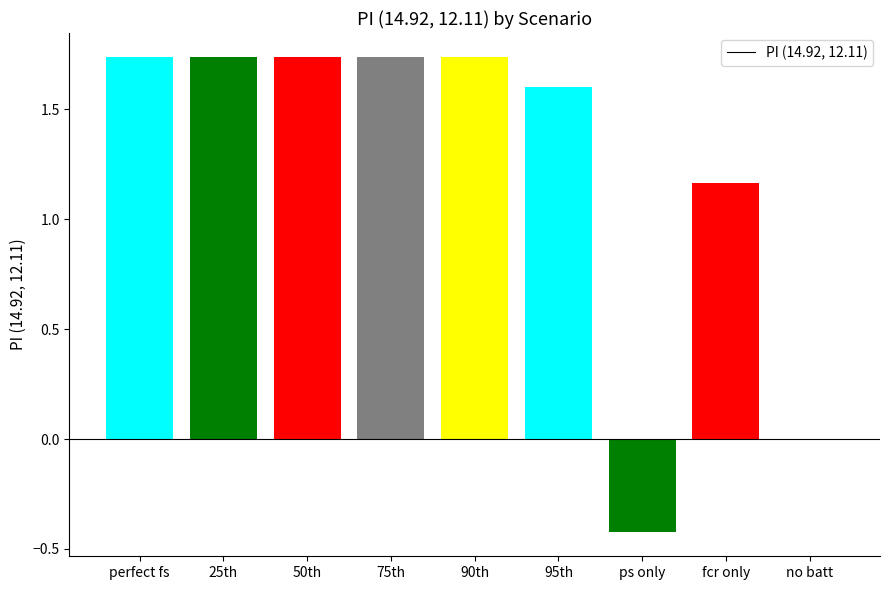

Where does the data first go above 1?

perfect fs